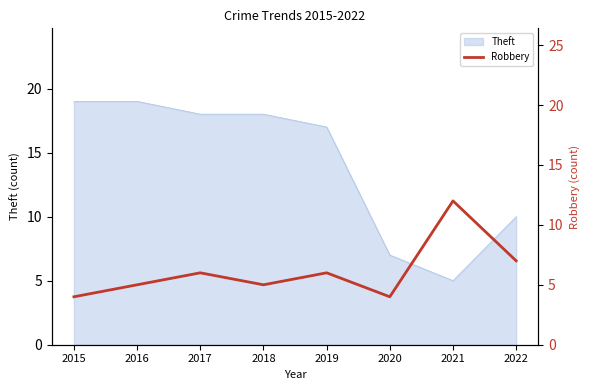

True or false: Theft has a value of 12 at 2015.

False